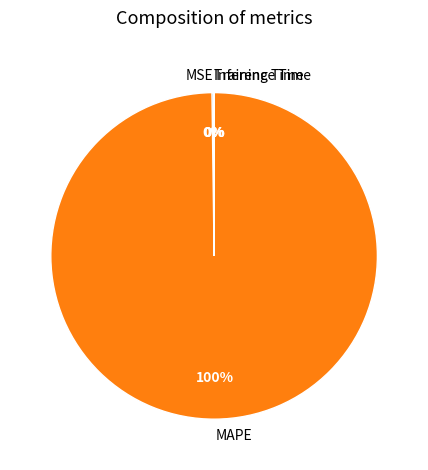

To the nearest percent, what portion does MAPE represent?

100%